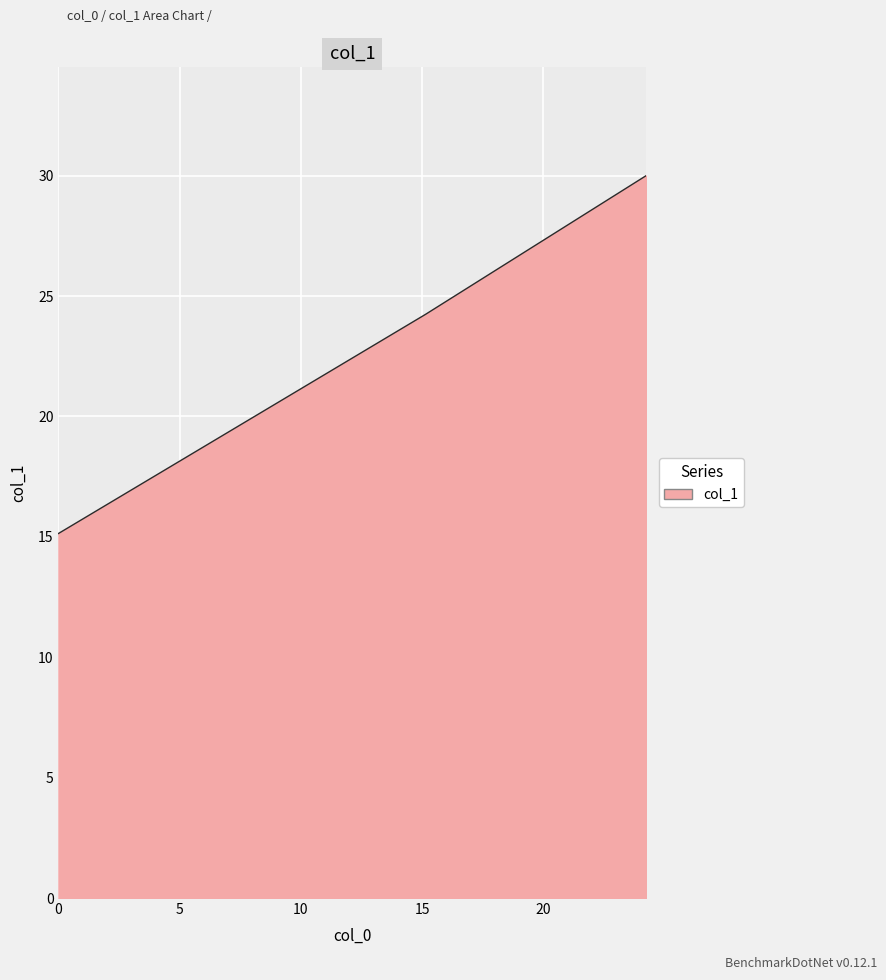

What is the smallest value displayed?

15.1